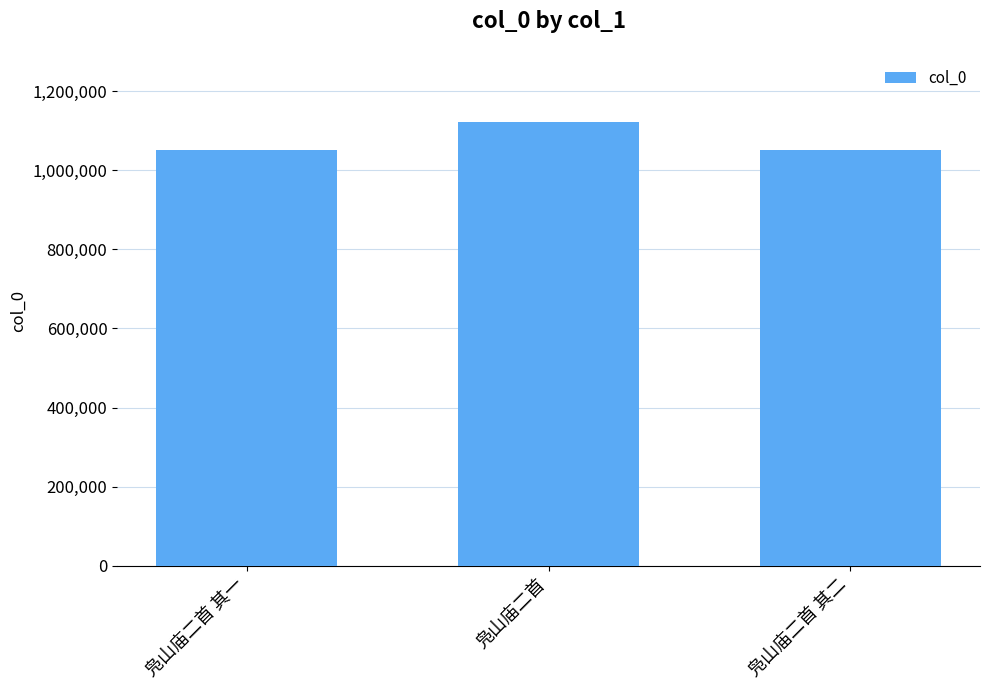

The chart shows a value of 1051221 at 凫山庙二首 其一. True or false?

True